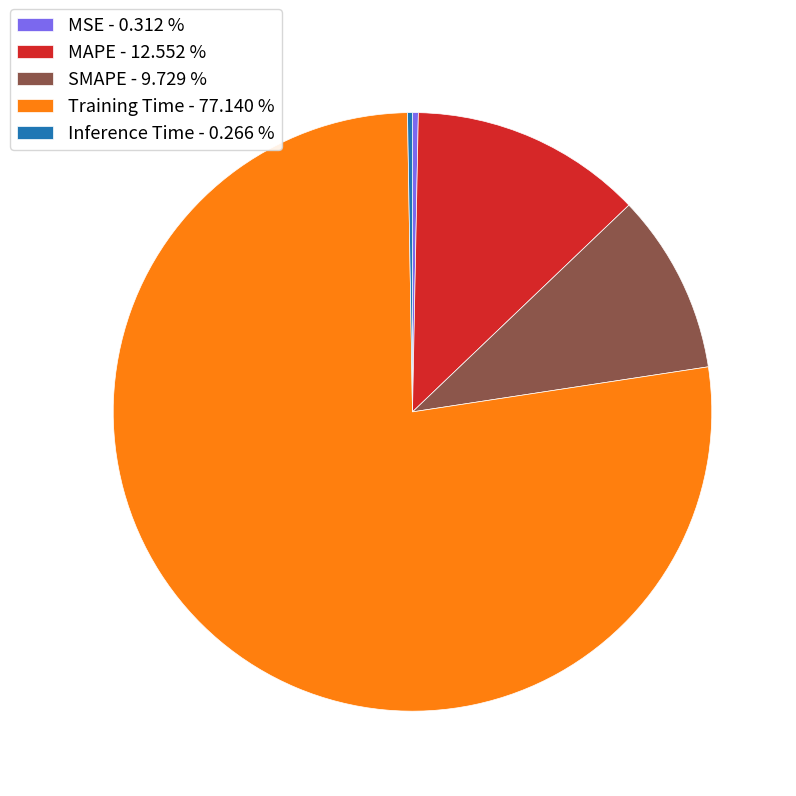

Which has a higher value, MSE - 0.312 % or MAPE - 12.552 %?

MAPE - 12.552 %